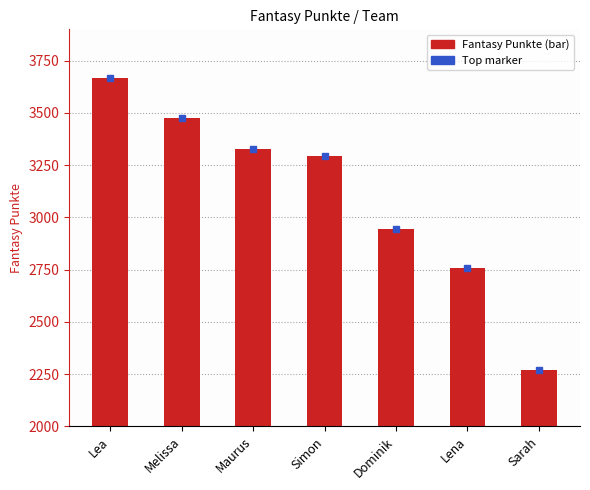

How many distinct data groups are displayed?

1